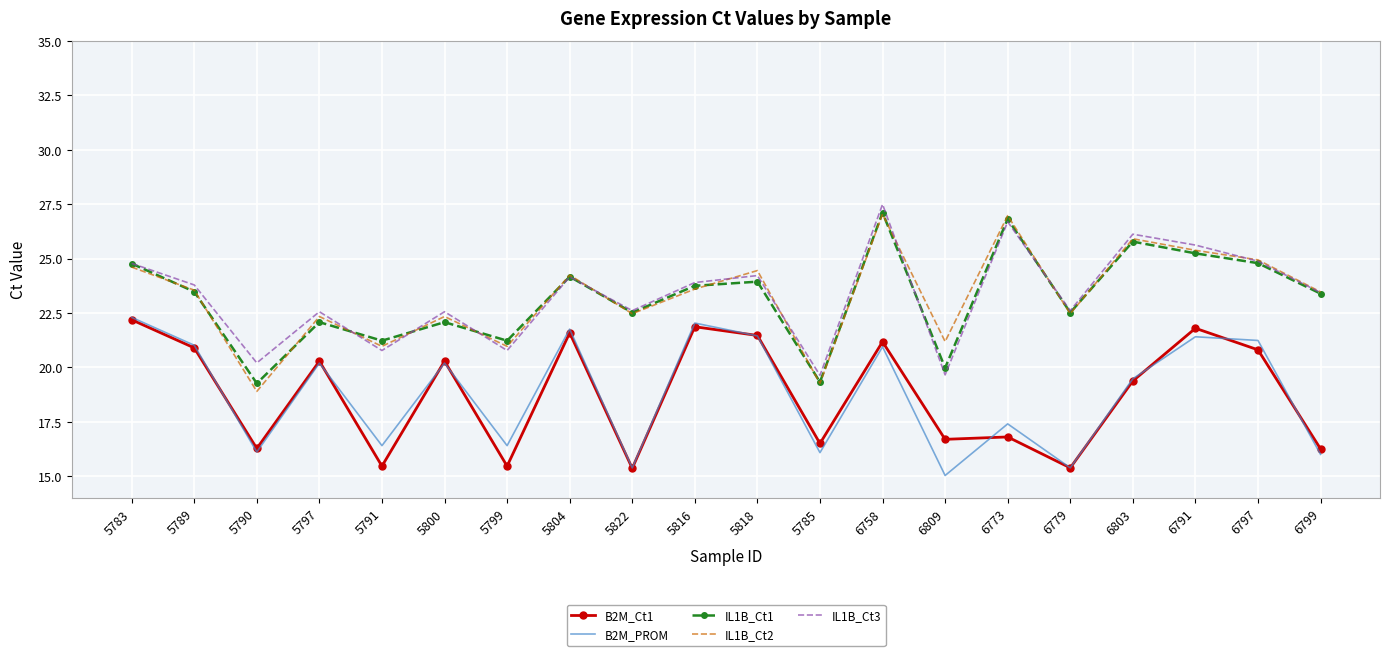

True or false: B2M_PROM and IL1B_Ct2 intersect in this chart.

False